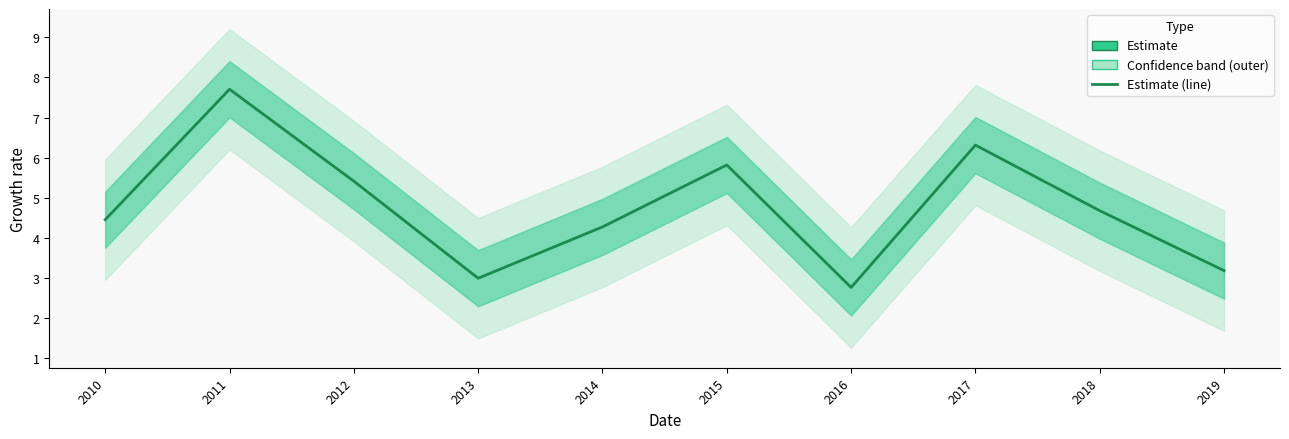

What is the difference between the values at 2015 and 2019?

2.6